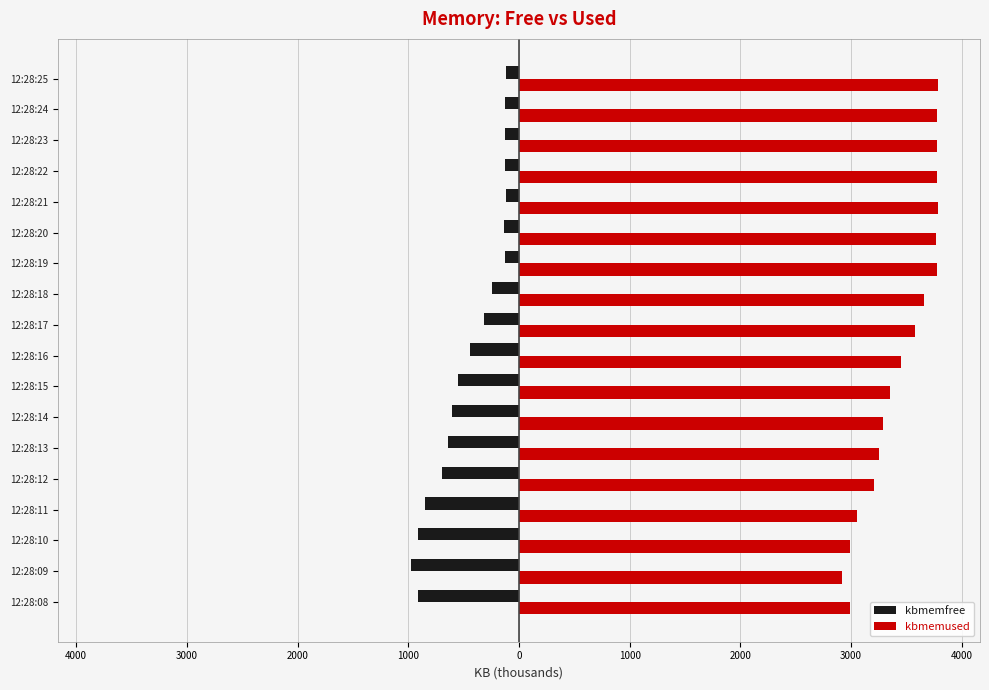

What are all the series names shown in the legend?

kbmemfree, kbmemused